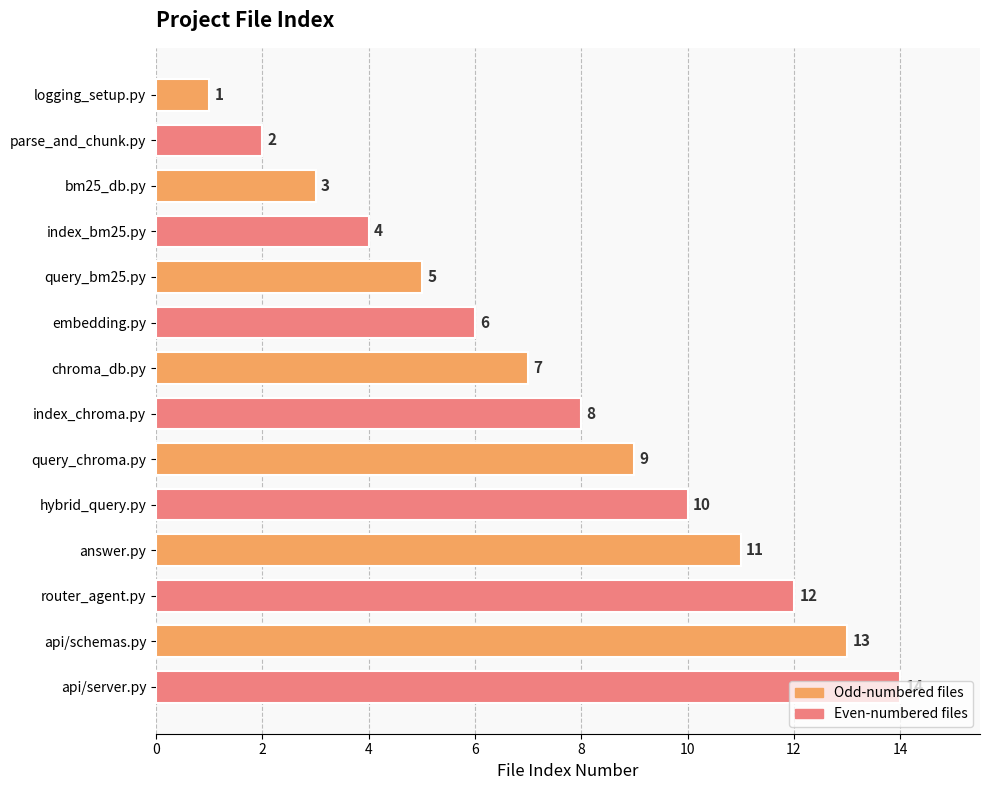

What is the greatest value displayed?

14